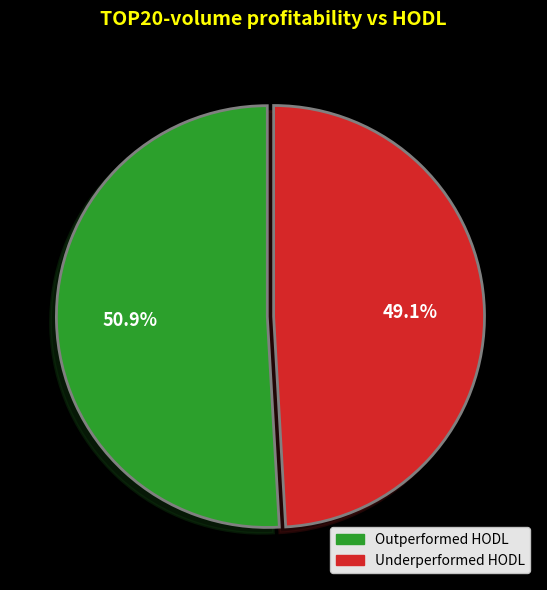

Is there any slice that represents more than half of the pie?

Yes